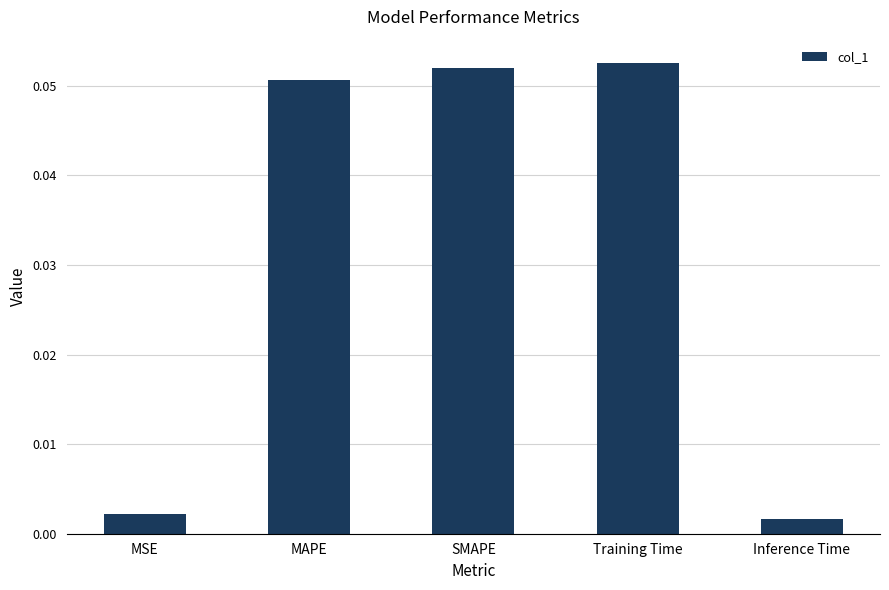

How many data points does each series have?

5